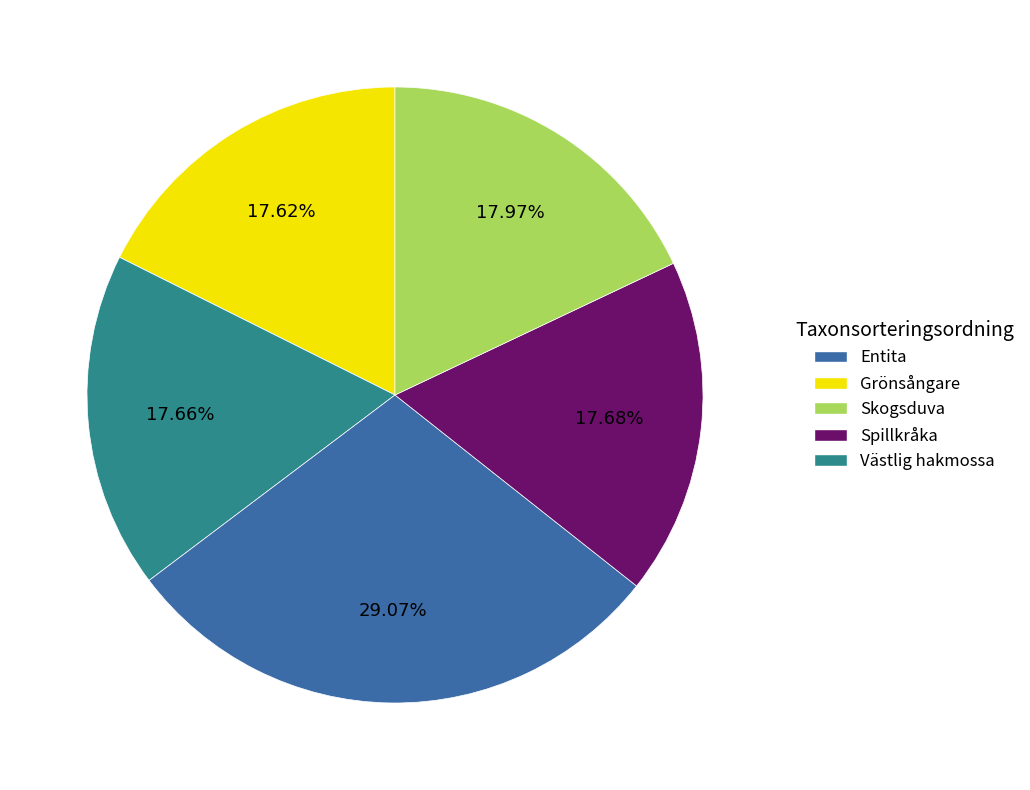

Is there a majority slice in this chart?

No